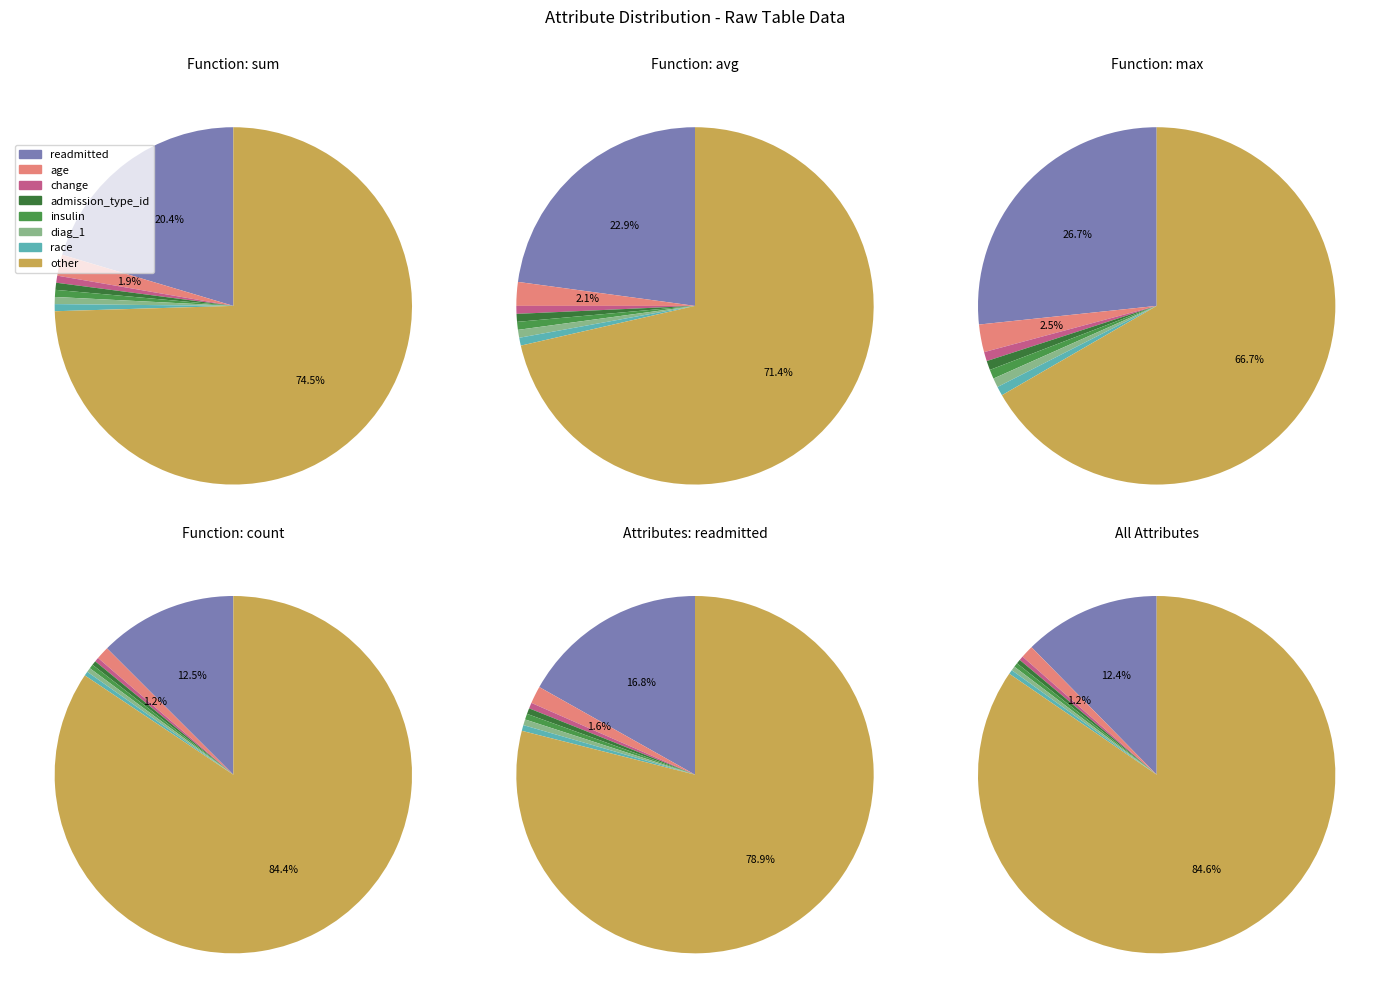

How many segments does this pie chart have?

8